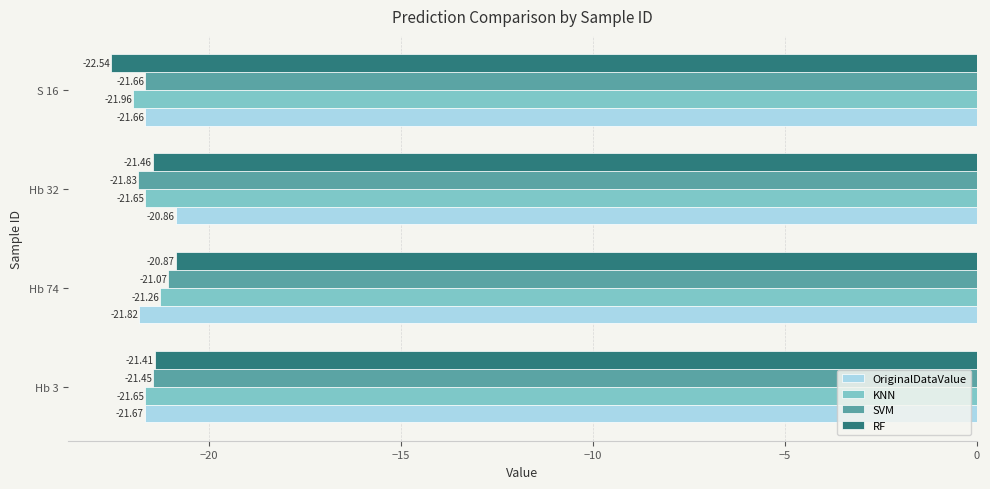

What is the sum of the SVM values at Hb 3 and S 16?

-43.1